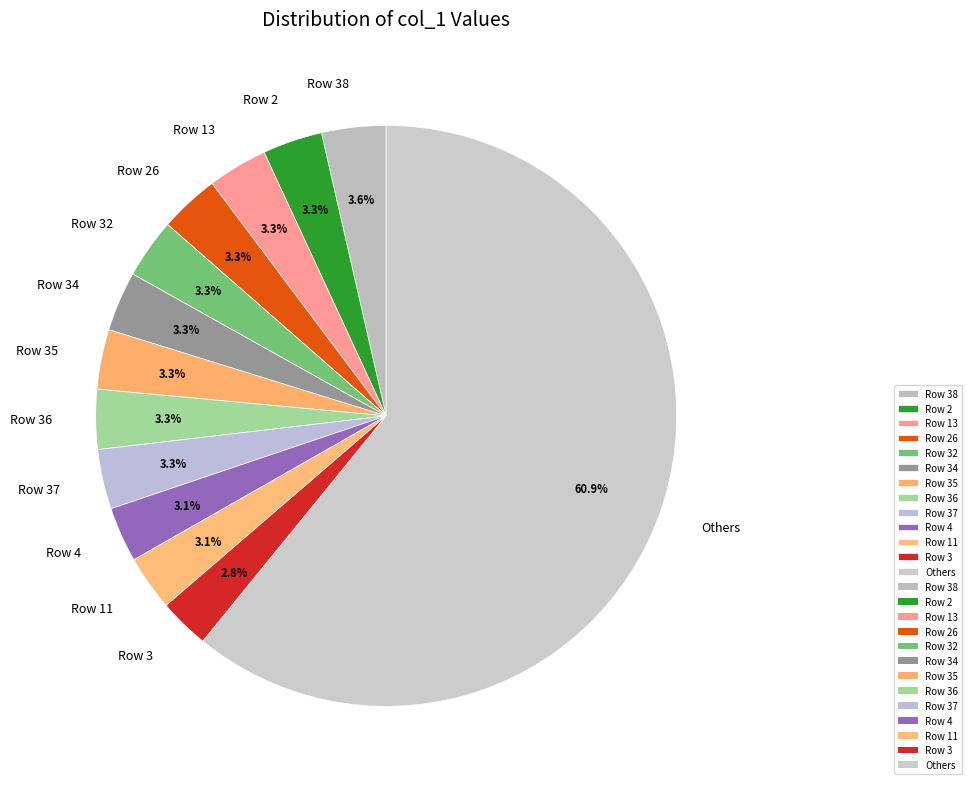

Which slice represents more than half of the pie?

Others